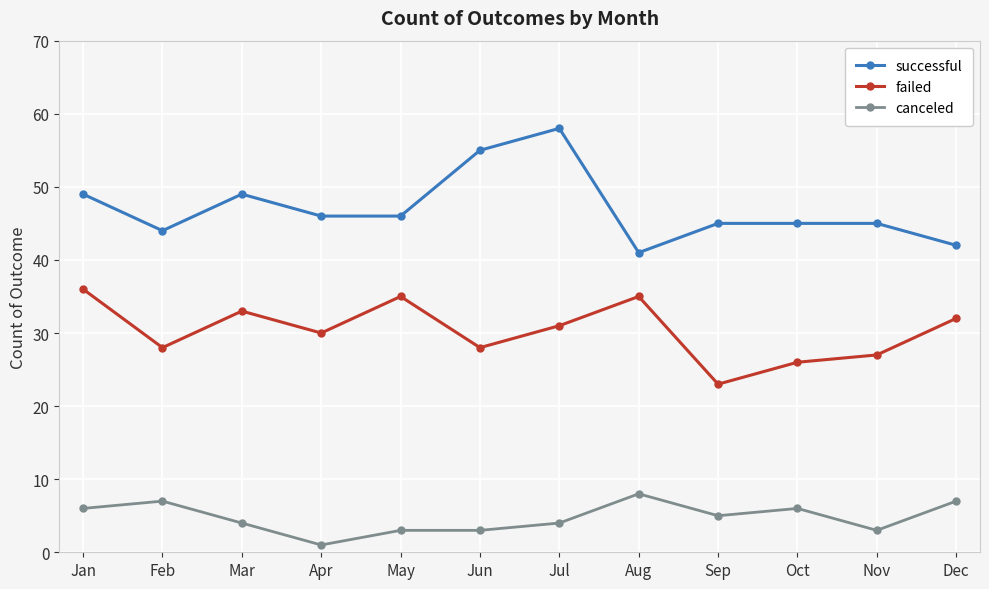

Is this an area chart (filled region under the line)?

No